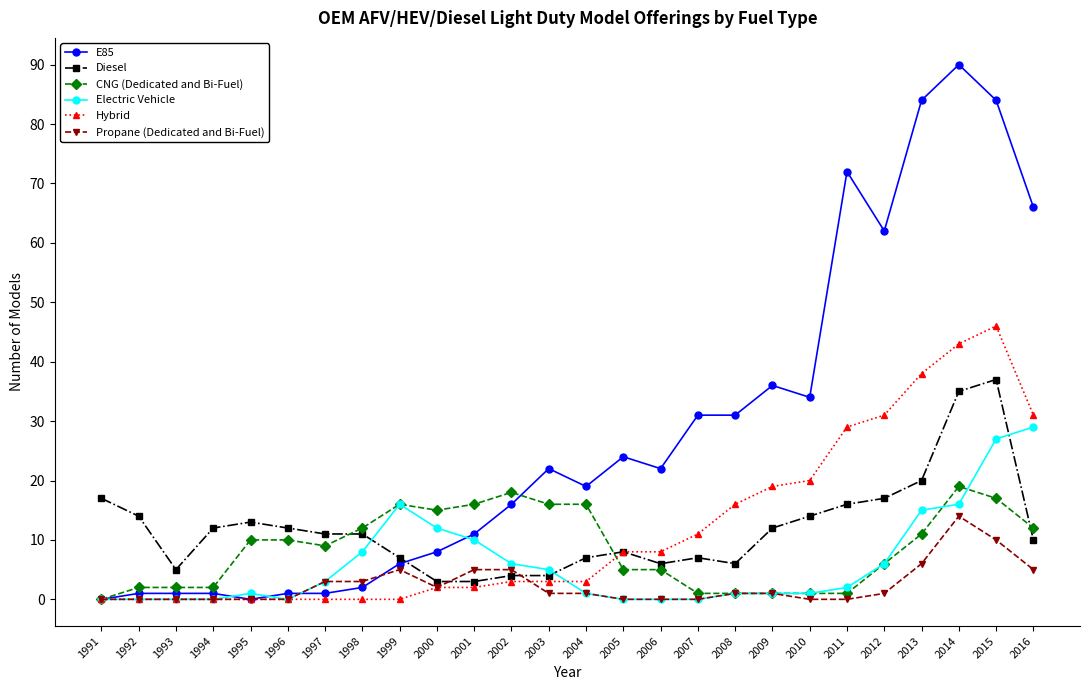

Rank the series by their maximum value, from highest to lowest.

E85, Hybrid, Diesel, Electric Vehicle, CNG (Dedicated and Bi-Fuel), Propane (Dedicated and Bi-Fuel)